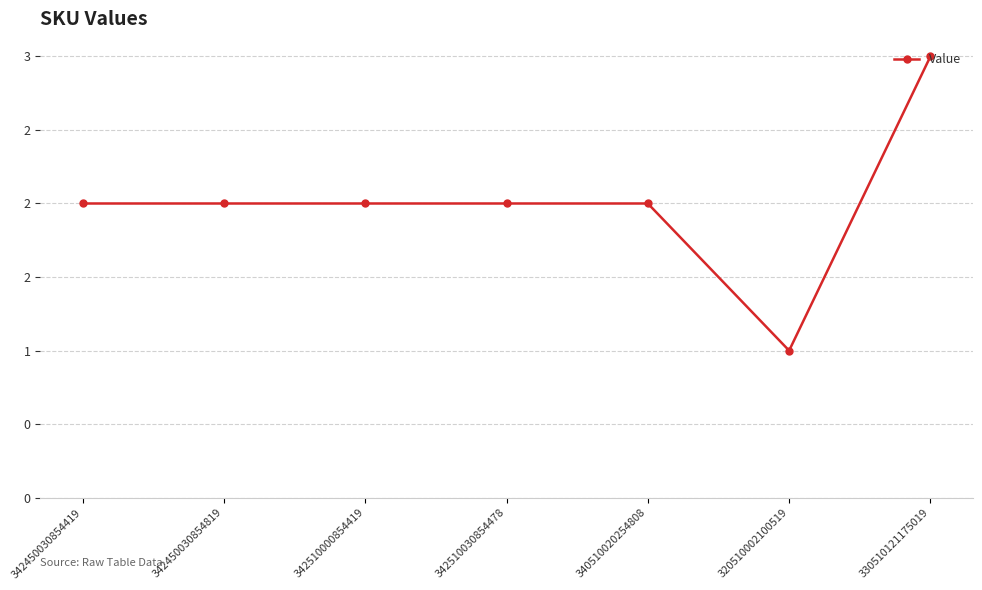

Approximately how many times larger is the value at 342450030854419 compared to 342510000854419?

1.0